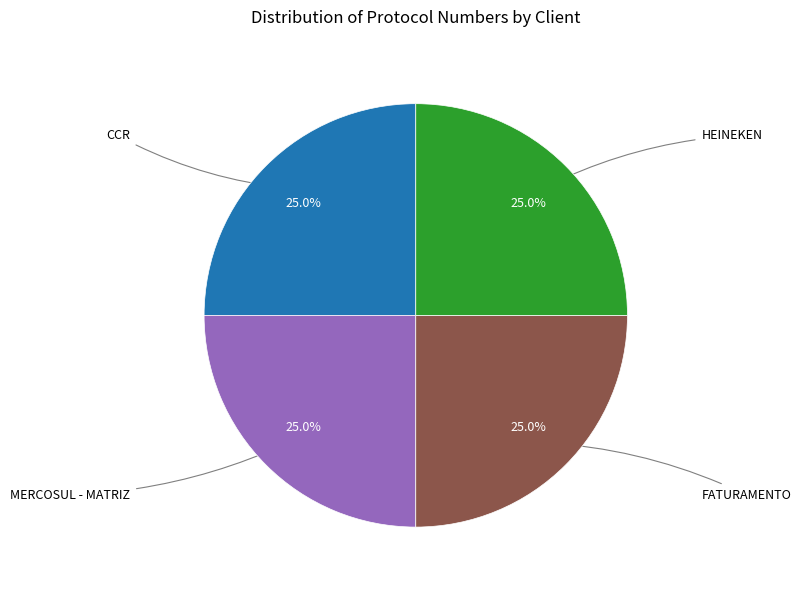

What percentage is the HEINEKEN slice, to the nearest percent?

25%